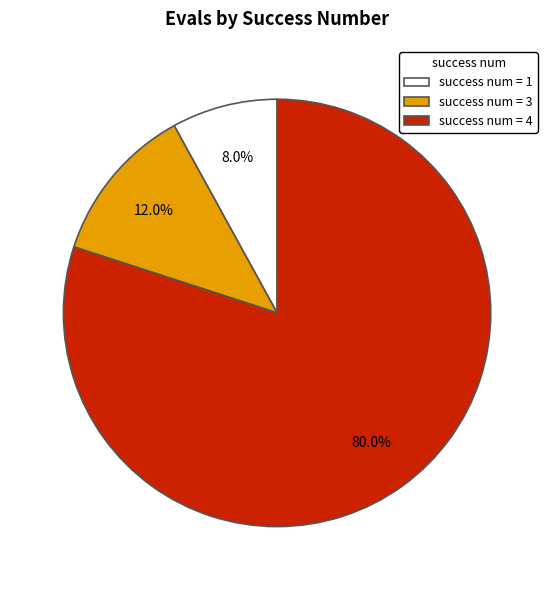

Do success num = 3 and success num = 1 together represent more than half of the pie?

No